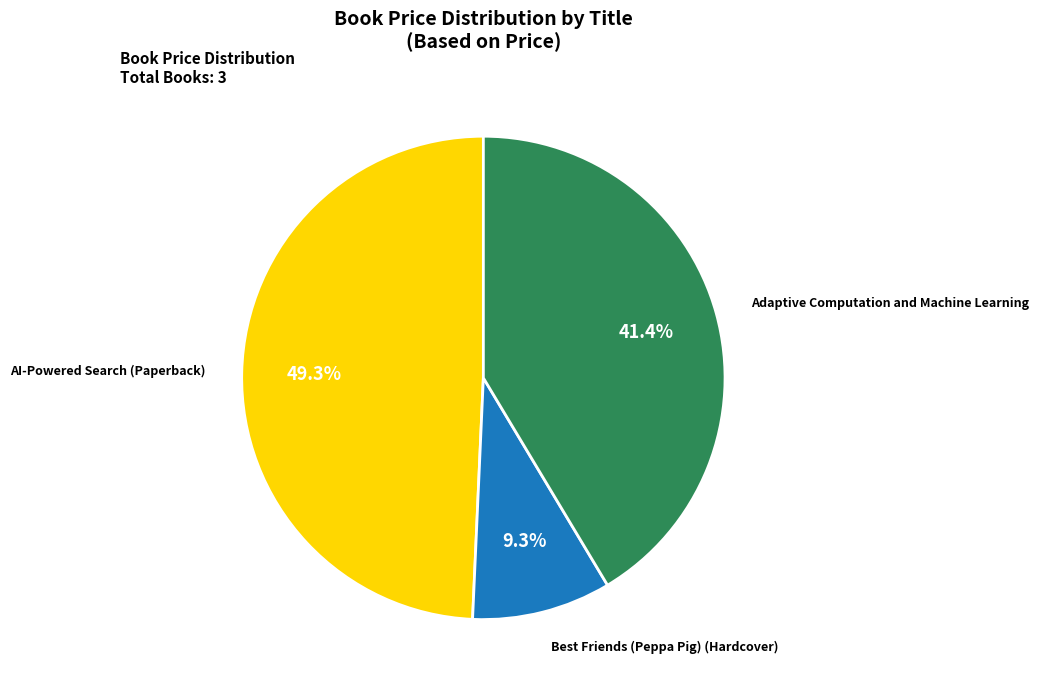

Is there a majority slice in this chart?

No